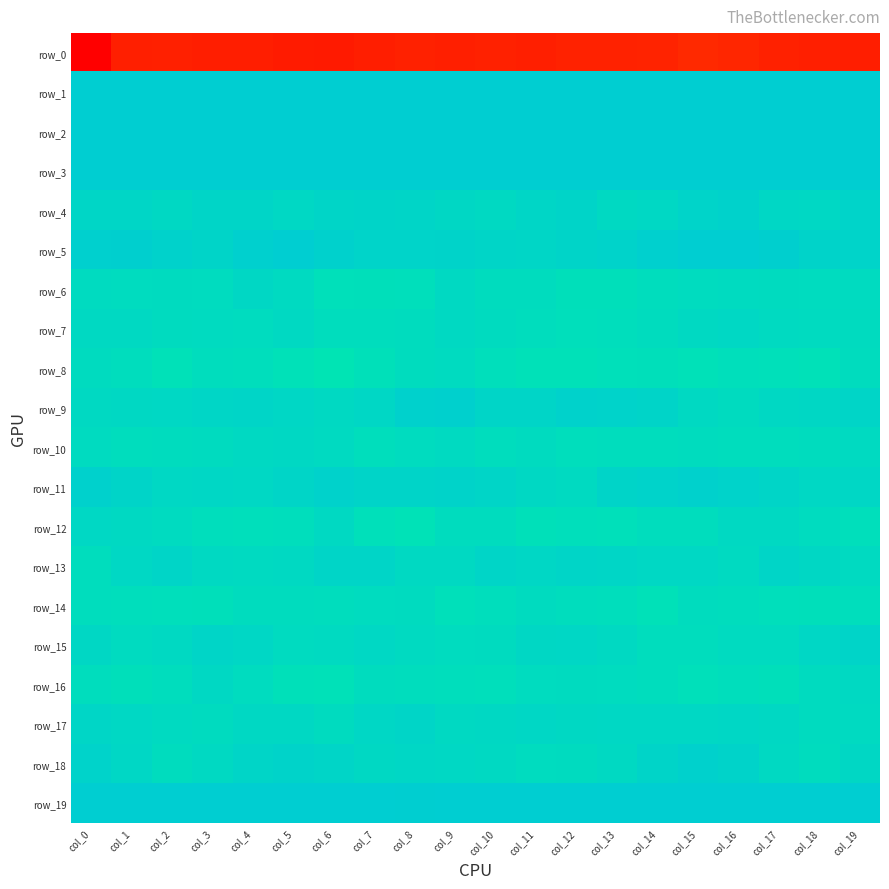

Reading left to right, list all the values displayed in this chart.

row_0: -233.4	-199.0	-197.9	-200.3	-200.0	-203.1	-204.4	-200.2	-196.9	-198.6	-196.7	-198.4	-196.3	-195.3	-194.5	-188.7	-190.6	-196.5	-198.8	-200.3
row_1: 64.6	58.1	56.6	55.1	52.3	50.1	50.3	55.5	54.0	53.3	53.5	55.6	55.0	54.1	51.7	56.4	60.6	57.4	56.5	53.8
row_2: 27.1	18.2	15.5	16.1	19.2	17.5	17.9	17.0	15.6	13.8	16.0	15.3	17.4	19.6	17.1	21.9	22.4	16.6	15.3	17.4
row_3: 18.8	14.1	10.4	13.3	18.1	16.7	16.0	14.0	13.0	13.1	13.0	11.4	8.5	8.7	6.4	14.0	18.3	12.9	10.3	15.9
row_4: -3.5	-3.3	-5.7	-2.0	-2.9	-5.2	-2.3	-1.8	-2.5	-4.8	-6.1	-3.4	-1.5	-6.2	-5.2	-0.8	1.0	-3.8	-5.0	-1.2
row_5: 2.9	3.8	0.9	-1.9	2.8	5.2	1.4	-1.3	-0.8	-0.6	-2.6	-3.6	-1.8	-0.0	3.3	7.2	8.3	3.6	-0.5	-1.0
row_6: -7.8	-9.2	-8.8	-9.1	-4.6	-7.6	-13.4	-12.8	-12.4	-6.7	-9.9	-9.9	-12.8	-12.5	-10.7	-9.2	-8.0	-8.7	-8.9	-7.9
row_7: -7.0	-6.8	-8.7	-8.1	-9.2	-7.0	-11.0	-10.1	-9.8	-7.1	-8.8	-10.5	-12.3	-11.4	-9.5	-6.5	-5.0	-7.5	-8.3	-8.9
row_8: -8.9	-10.6	-15.2	-11.0	-11.4	-14.6	-18.0	-13.6	-9.8	-7.9	-11.8	-14.5	-15.3	-13.1	-12.6	-15.3	-12.2	-13.2	-14.4	-9.9
row_9: -7.1	-5.8	-4.9	-3.5	-2.4	-4.0	-6.4	-4.0	1.5	2.2	-2.2	-2.9	0.4	0.4	-1.4	-6.1	-8.4	-5.8	-4.7	-2.5
row_10: -8.2	-10.9	-9.9	-8.4	-6.4	-5.8	-7.6	-11.7	-9.2	-7.3	-10.5	-8.6	-11.5	-10.4	-10.4	-9.7	-10.4	-10.7	-9.7	-7.3
row_11: 1.3	-1.6	-5.1	-4.0	-5.3	-2.6	0.9	-1.6	-1.4	-0.6	-2.4	-5.5	-7.3	-1.8	0.0	1.9	-0.0	-3.0	-5.1	-3.8
row_12: -5.0	-6.0	-7.9	-11.5	-12.1	-11.4	-6.7	-13.3	-15.6	-10.0	-9.9	-14.1	-12.0	-13.0	-10.6	-10.4	-6.1	-6.2	-9.5	-12.0
row_13: -11.0	-5.0	-3.1	-6.4	-7.2	-6.7	-2.4	-2.9	-6.2	-6.1	-2.9	-4.2	-2.4	-3.1	-5.1	-5.0	-7.4	-3.0	-4.5	-7.2
row_14: -10.7	-11.4	-12.2	-12.6	-9.6	-9.8	-10.6	-9.2	-8.4	-13.3	-11.5	-8.7	-10.9	-11.7	-15.1	-10.0	-10.1	-11.9	-12.4	-11.7
row_15: -4.6	-7.9	-6.2	-2.2	-3.8	-8.3	-7.7	-5.3	-7.5	-9.3	-8.7	-4.8	-3.8	-6.3	-10.9	-11.1	-8.0	-8.1	-4.2	-1.9
row_16: -10.4	-12.5	-11.2	-5.9	-9.1	-13.7	-14.9	-9.8	-11.1	-11.4	-11.9	-9.2	-8.5	-9.2	-11.1	-13.2	-11.3	-13.0	-8.6	-6.2
row_17: -3.4	-5.0	-7.7	-8.6	-5.5	-5.8	-8.4	-3.8	-2.2	-6.1	-5.5	-3.7	-5.6	-5.4	-5.0	-4.9	-3.7	-5.6	-8.5	-7.7
row_18: 0.2	-3.9	-9.9	-6.5	-2.7	-0.6	-2.6	-5.5	-3.8	-5.2	-7.0	-9.0	-8.6	-6.8	-1.9	1.5	-0.6	-6.3	-9.8	-4.6
row_19: 9.9	9.8	11.2	7.8	6.3	10.6	10.3	5.4	4.9	8.7	11.0	5.7	8.7	8.4	5.9	11.6	10.0	10.0	10.8	6.1